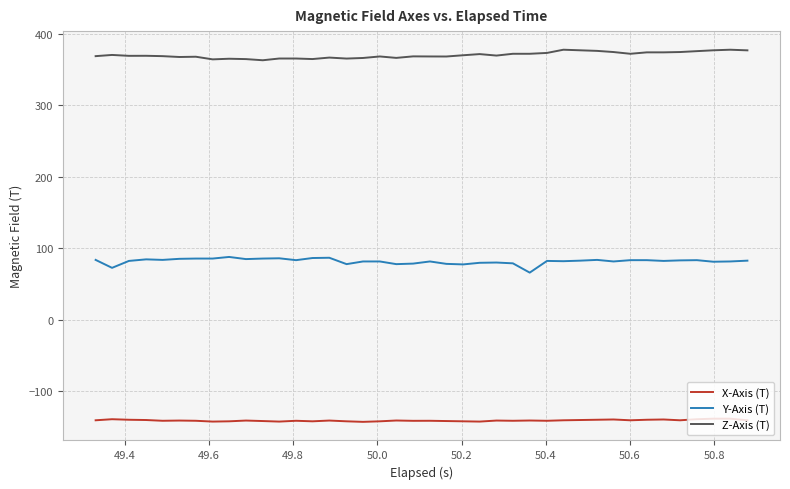

True or false: Y-Axis (T) has more than 2 interior local peaks.

True